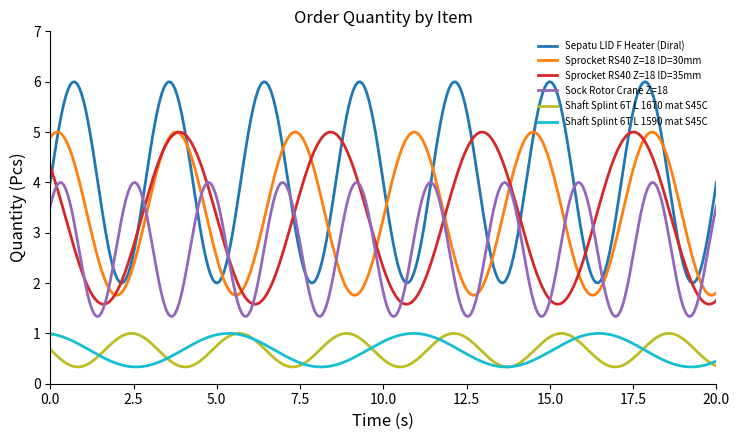

Which series has the largest total across all categories?

Sepatu LID F Heater (Diral)